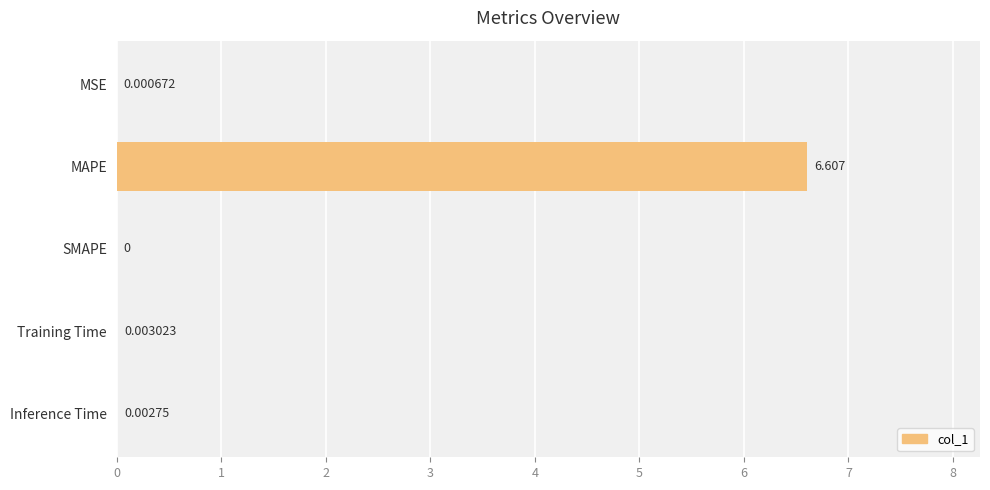

How many data points does each series have?

5